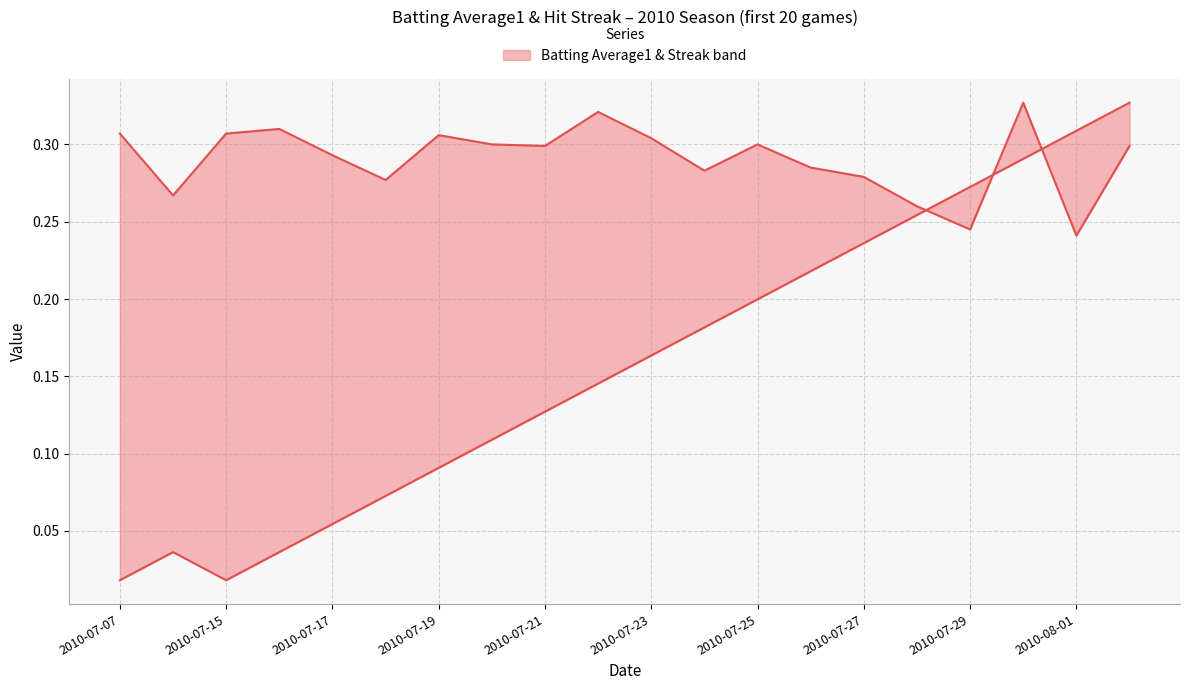

Reading left to right, extract all data points from this chart.

Streak (normalised): 0.0	0.0	0.0	0.0	0.1	0.1	0.1	0.1	0.1	0.1	0.2	0.2	0.2	0.2	0.2	0.3	0.3	0.3	0.3	0.3
Batting Average1: 0.3	0.3	0.3	0.3	0.3	0.3	0.3	0.3	0.3	0.3	0.3	0.3	0.3	0.3	0.3	0.3	0.2	0.3	0.2	0.3